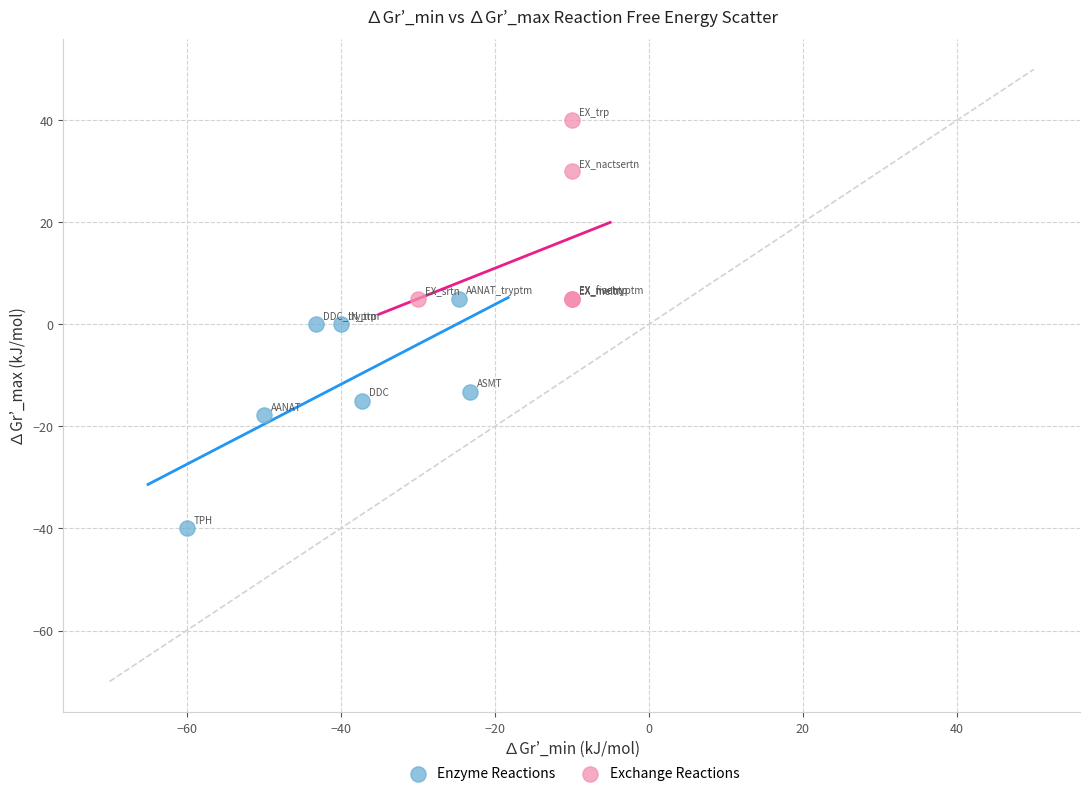

What are all the series names shown in the legend?

Enzyme Reactions, Exchange Reactions